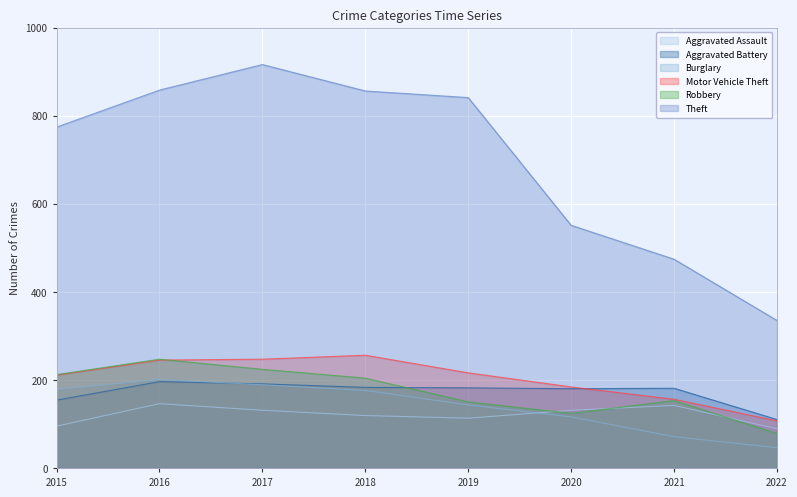

What is the difference between the maximum and minimum values in the Robbery series?

169